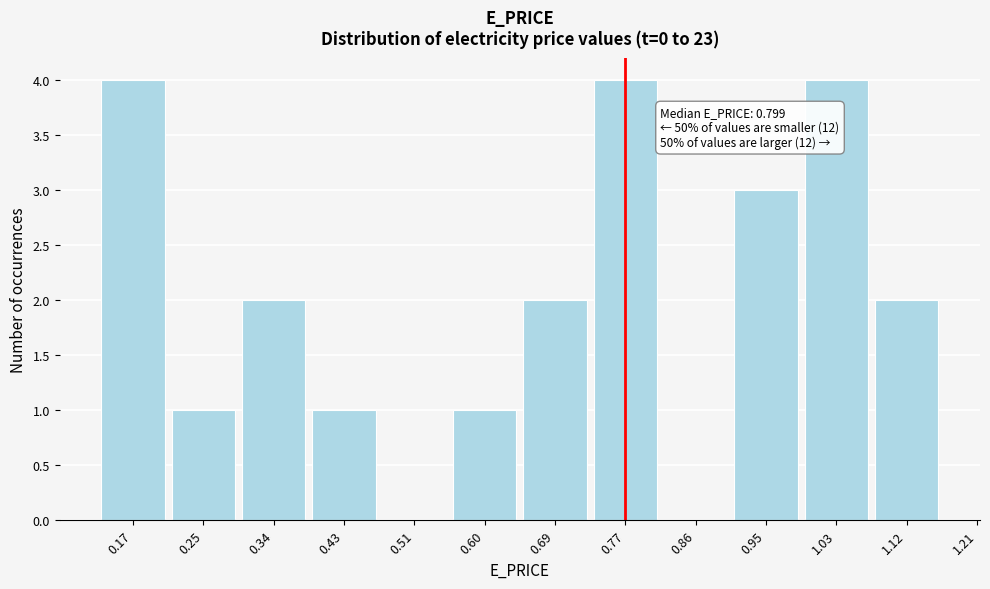

Reading left to right, what are all the values shown in this chart?

0.17=4	0.25=1	0.34=2	0.43=1	0.51=0	0.60=1	0.69=2	0.77=4	0.86=0	0.95=3	1.03=4	1.12=2